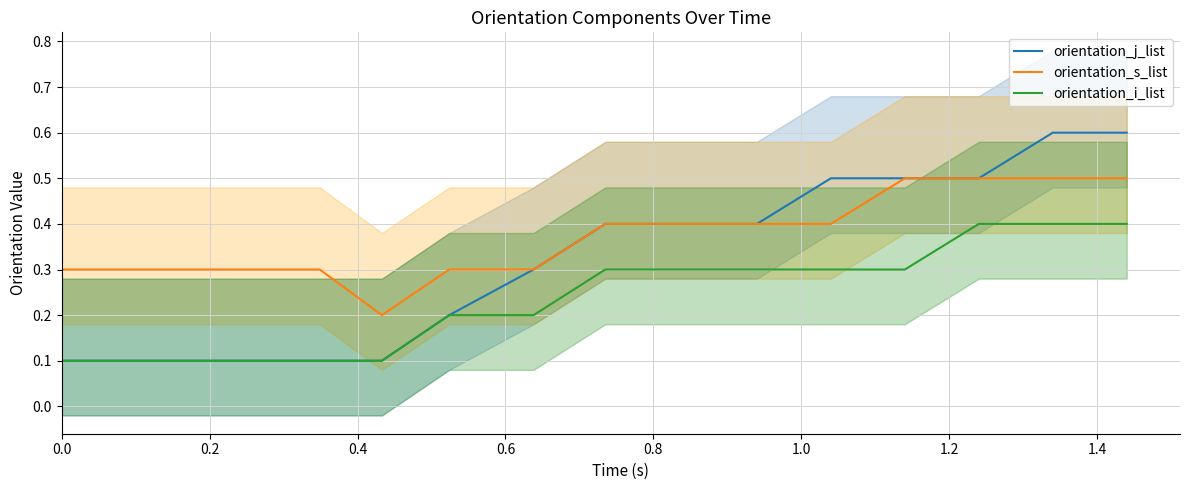

Does the chart have visible grid lines?

Yes